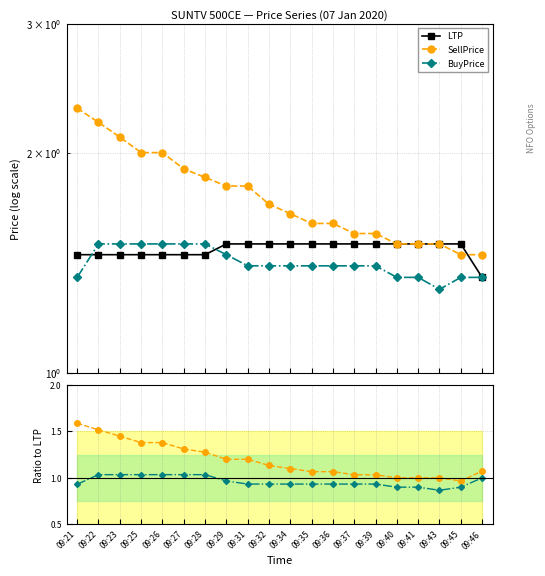

True or false: BuyPrice / LTP and BuyPrice intersect in this chart.

False